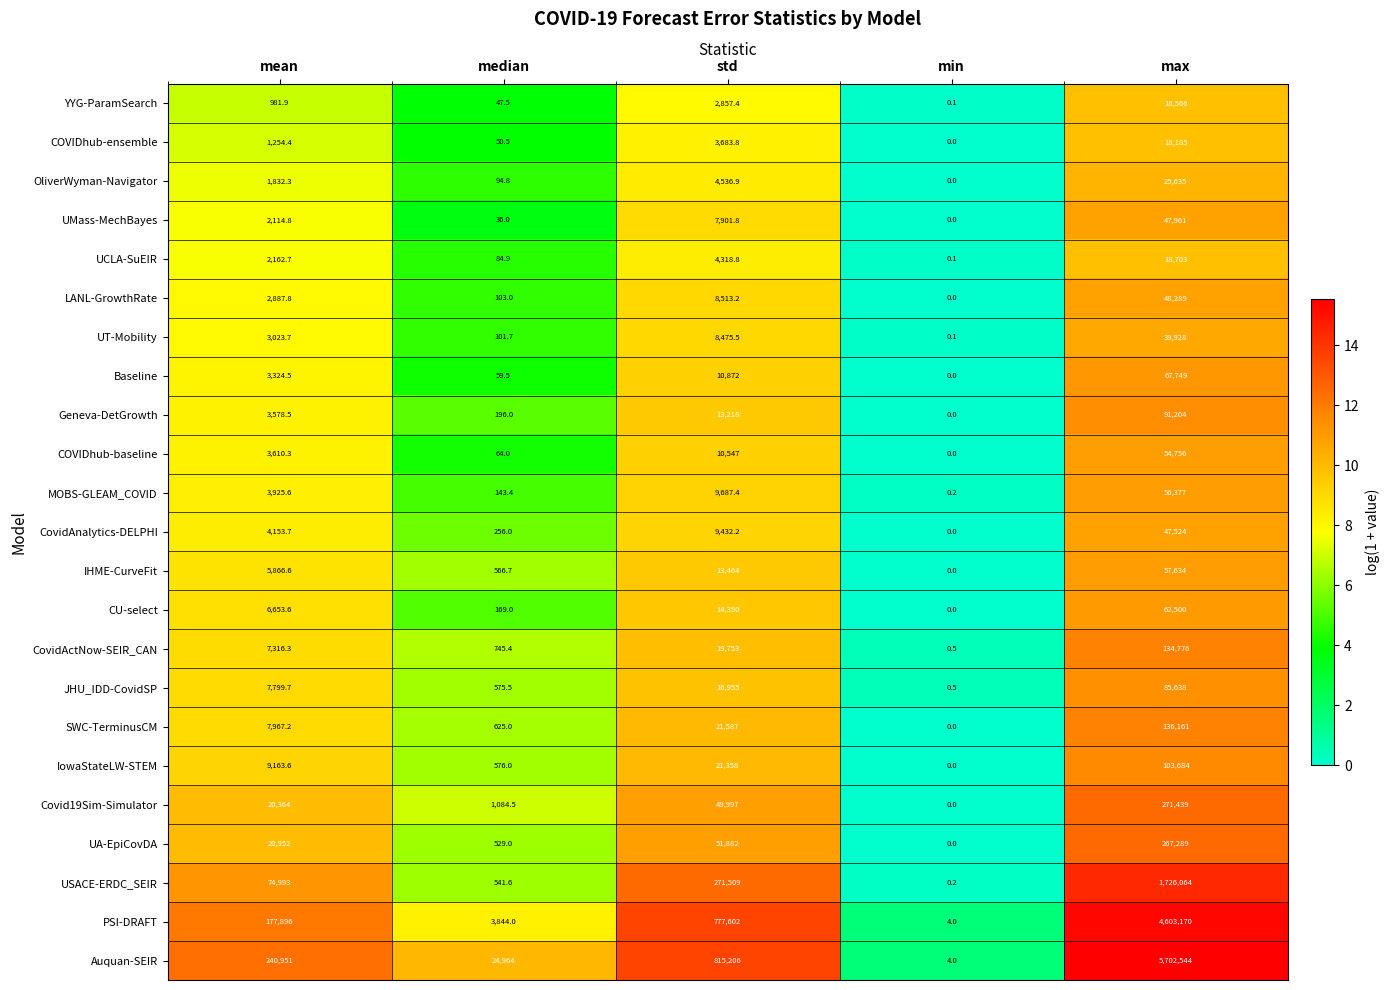

What is the difference between the maximum and minimum values in the CU-select series?

62500.0